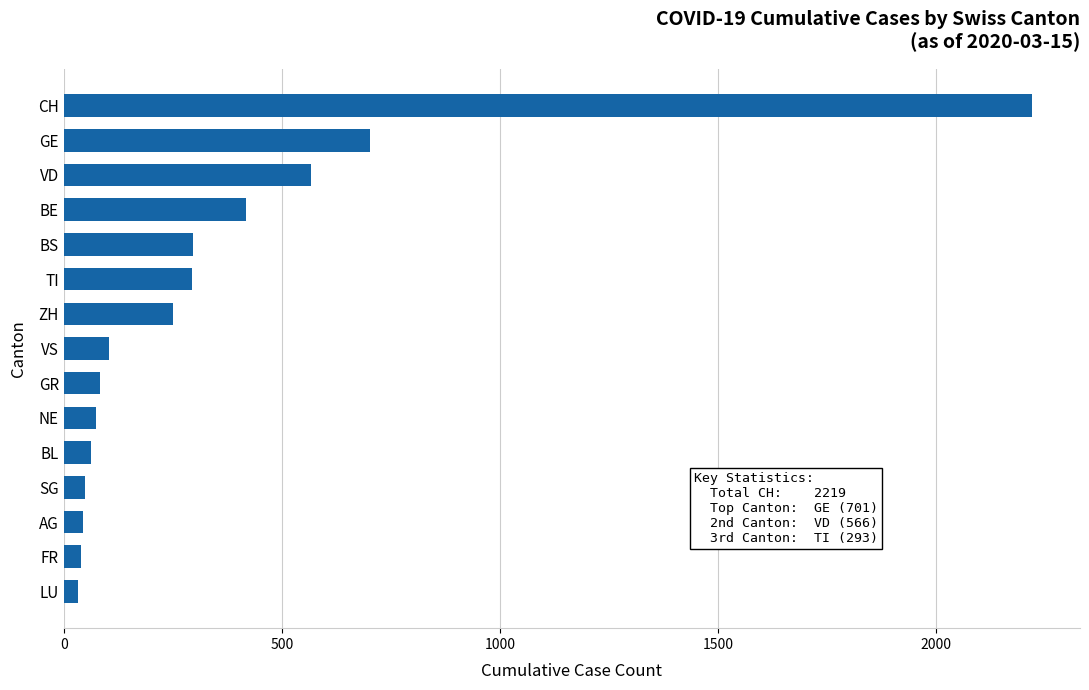

What is the difference between the maximum and minimum values?

2186